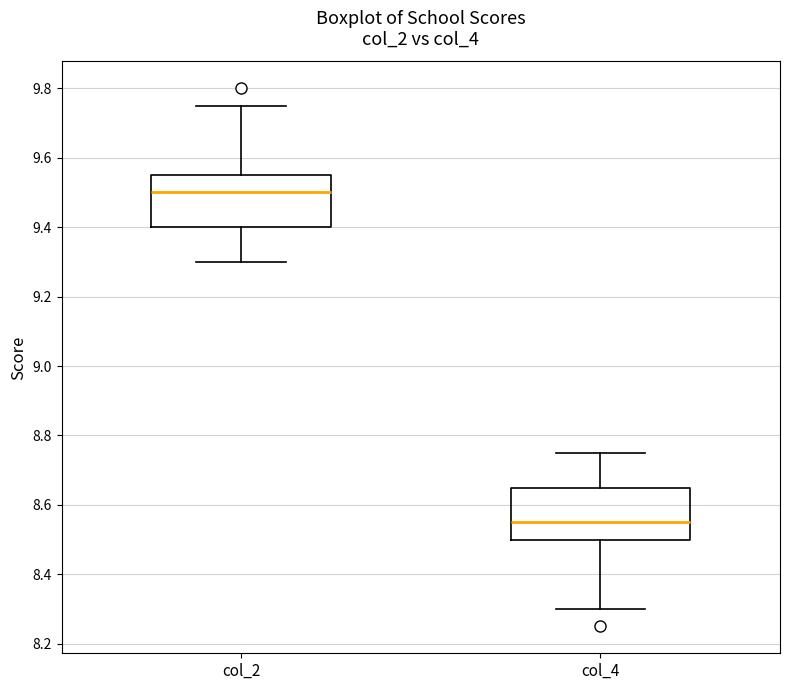

Reading left to right, transcribe this box plot: for each box, give where its median line is, the range the box spans, and where its two whiskers end, as read against the y-axis. The values are not printed on the chart, so give them approximately, as read against the axis.

col_2: median 9.50, box 9.40 to 9.56, whiskers 9.30 to 9.76
col_4: median 8.56, box 8.50 to 8.66, whiskers 8.30 to 8.76